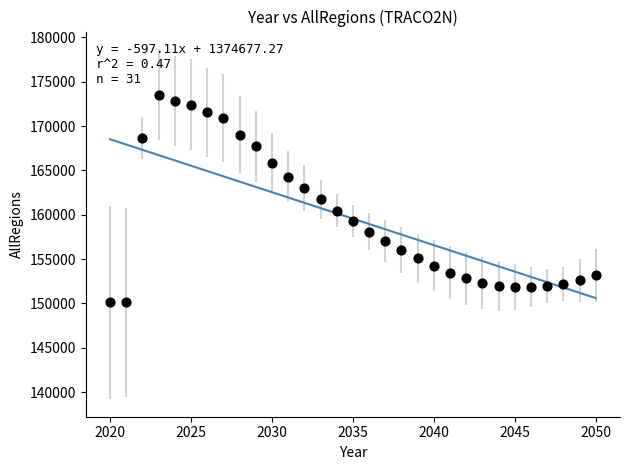

What is the range of Y values (max minus min)?

23451.4